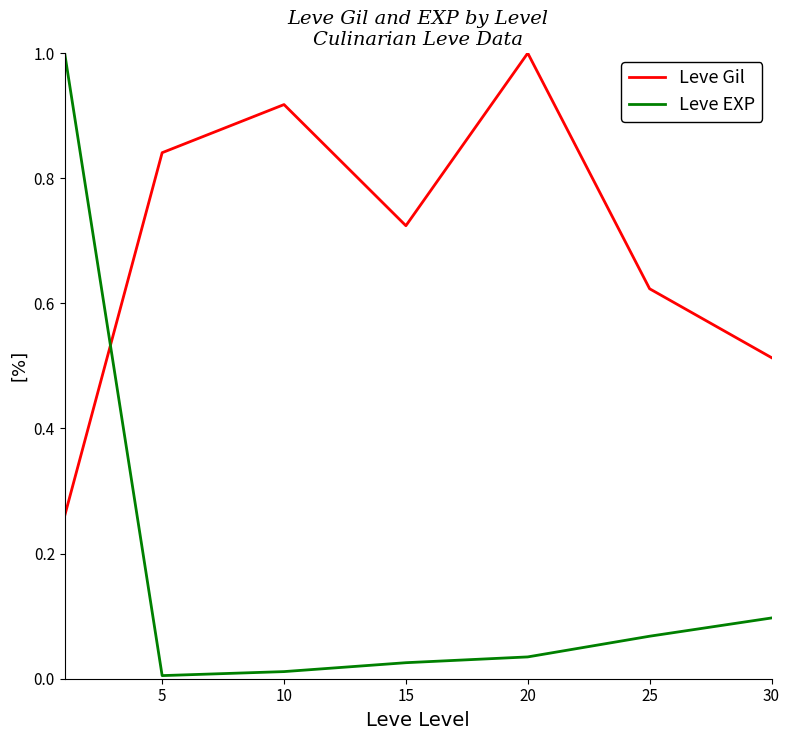

In Leve Gil, how many points are lower than both neighbors (excluding endpoints)?

1